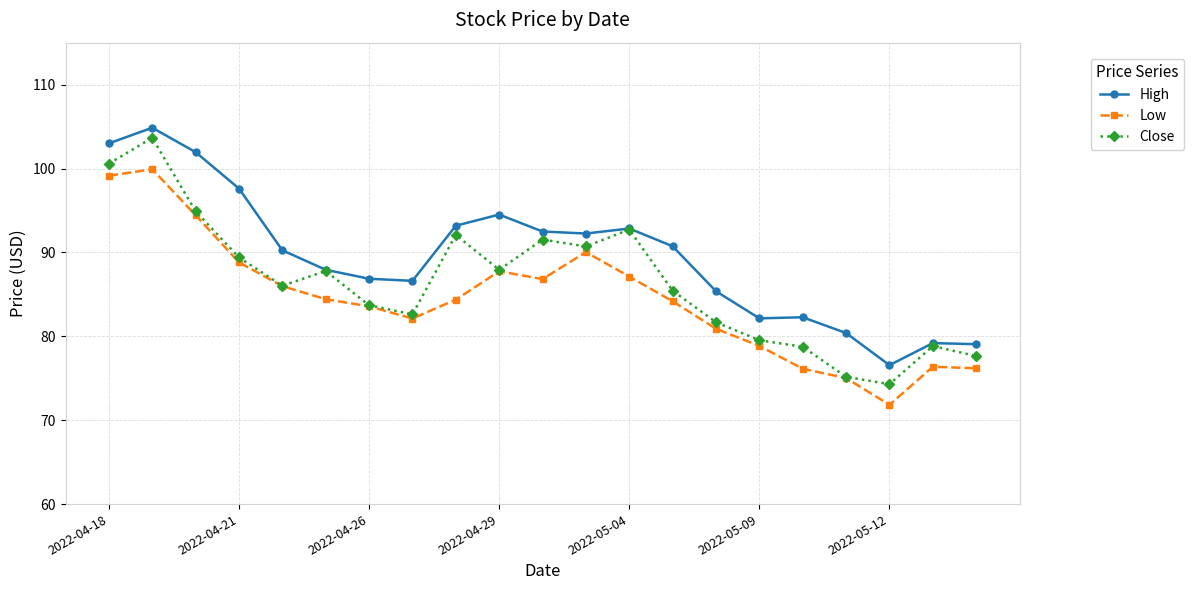

List the series in order of their overall mean, highest first.

High, Close, Low